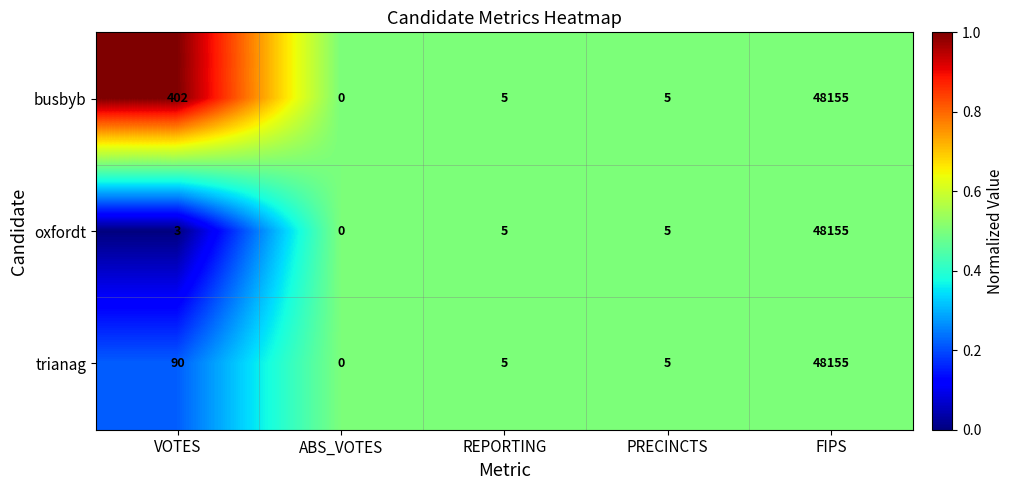

Between VOTES and FIPS, which series saw the biggest shift?

oxfordt